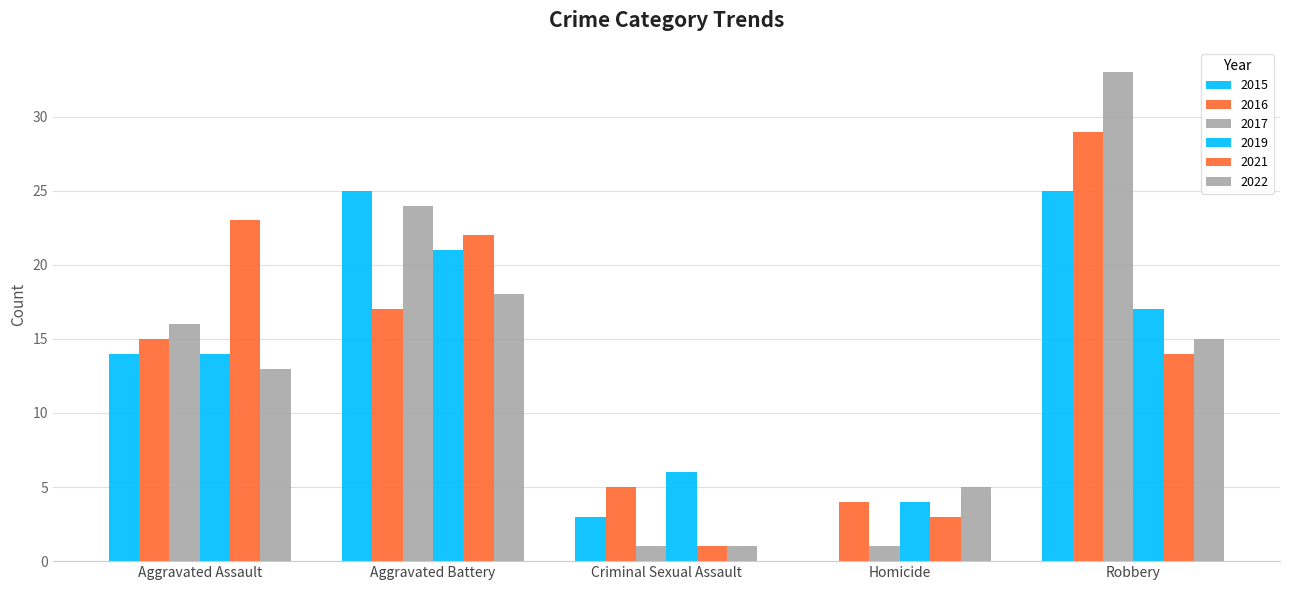

Are the bars grouped side by side (vs. stacked)?

Yes